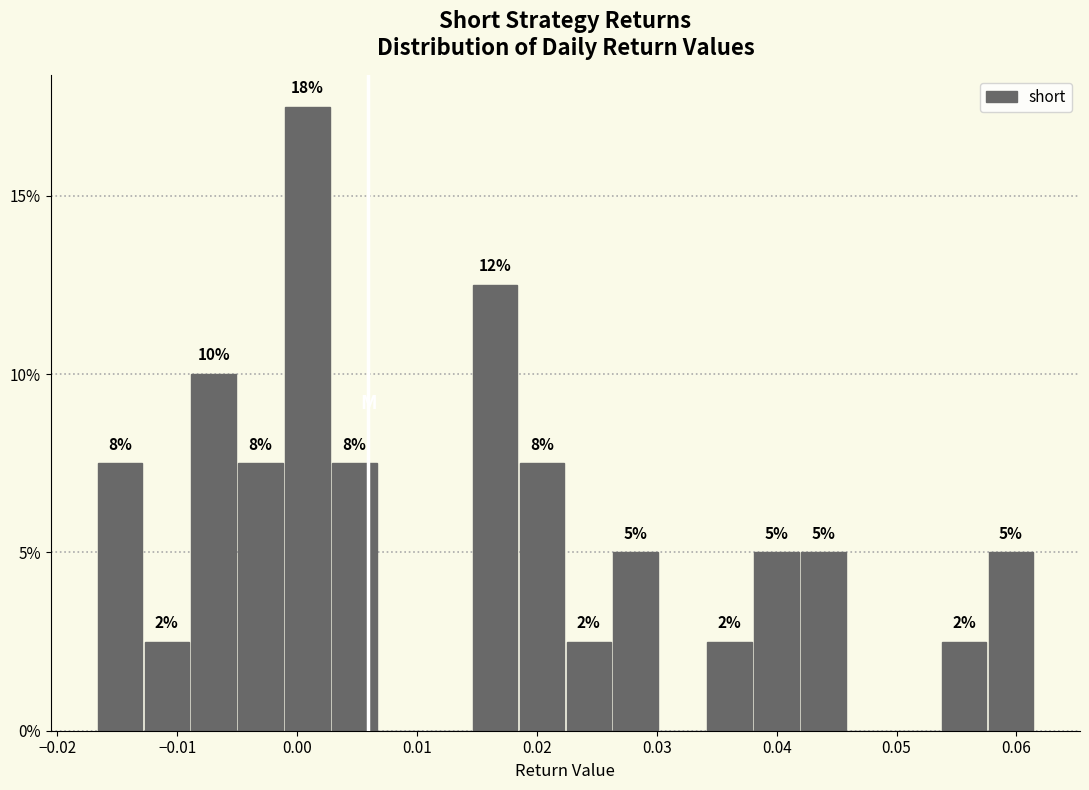

Around what value on the x-axis is the tallest bar? Give the approximate position of its centre, as read against the axis.

0.001